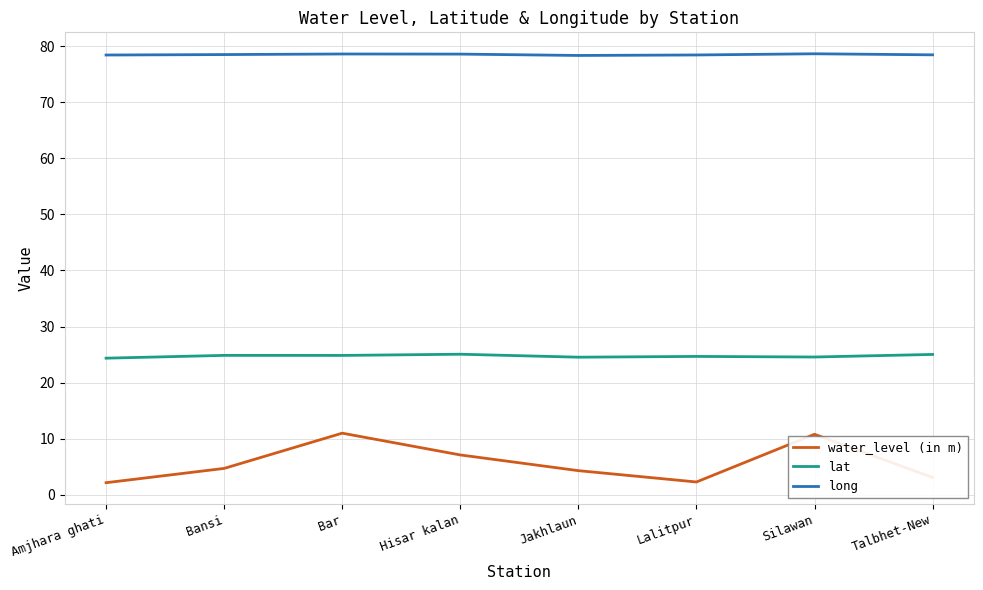

What is the difference between the second highest and minimum values in the long series?

0.3